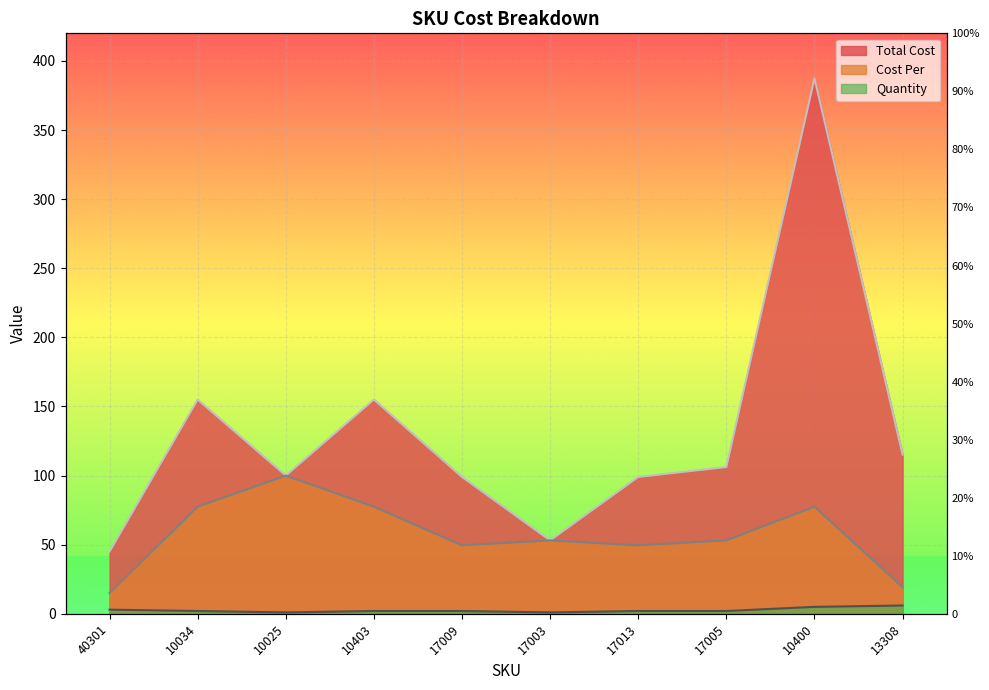

Where is Quantity nearest to the value 3?

40301